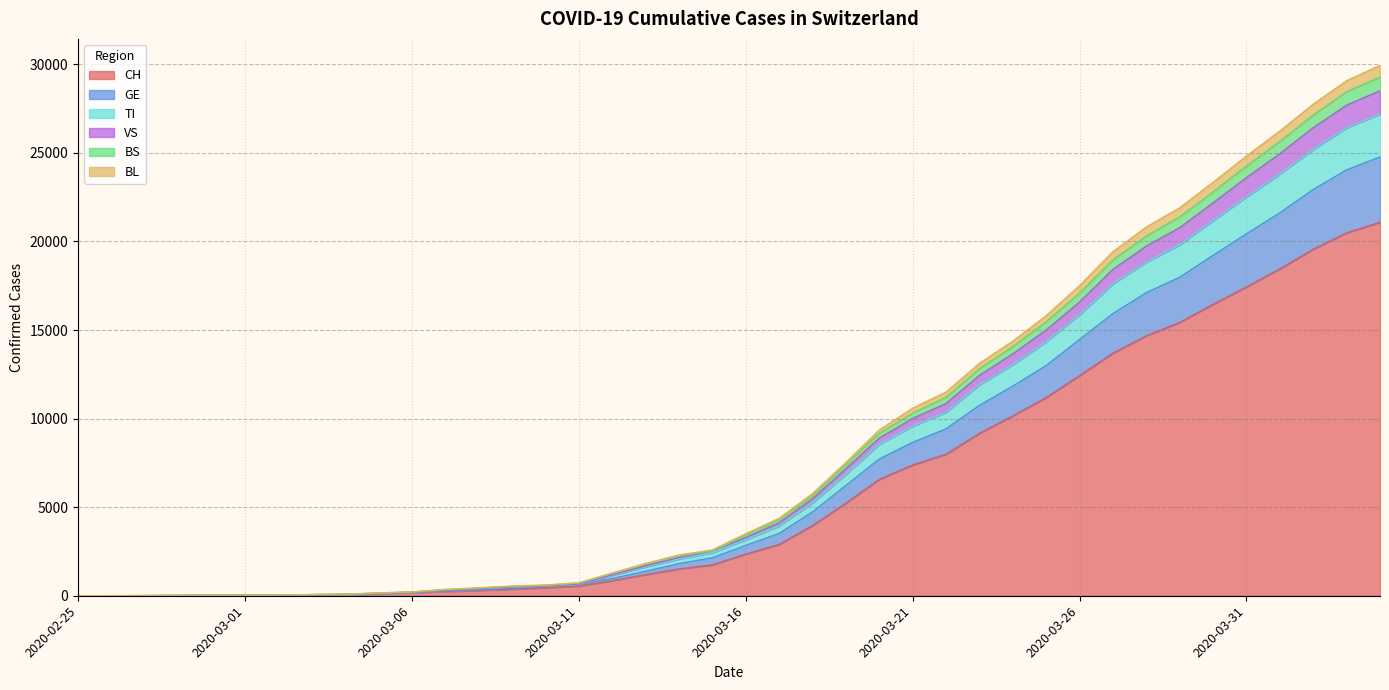

Does the chart display data point markers on the line(s)?

No